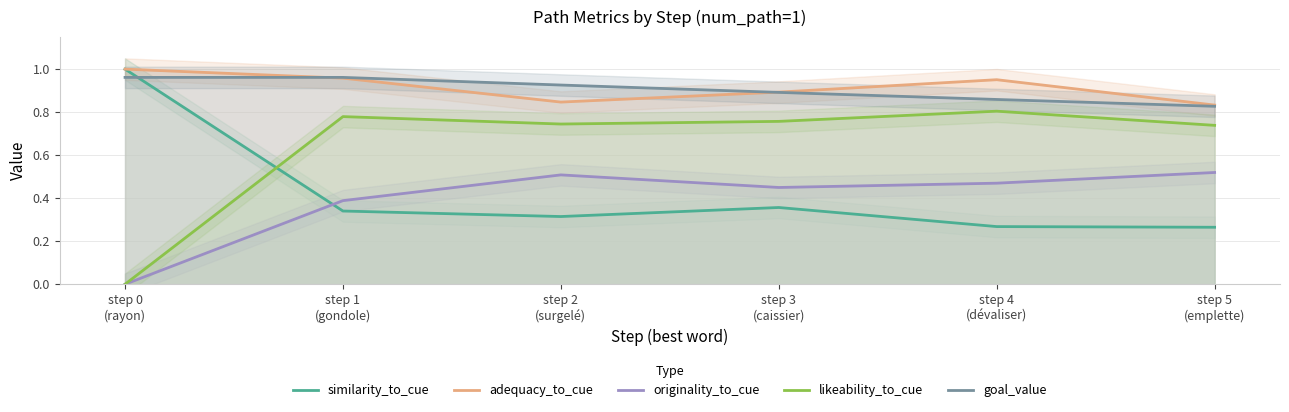

What value does the similarity_to_cue series have at step 2
(surgelé)?

0.3